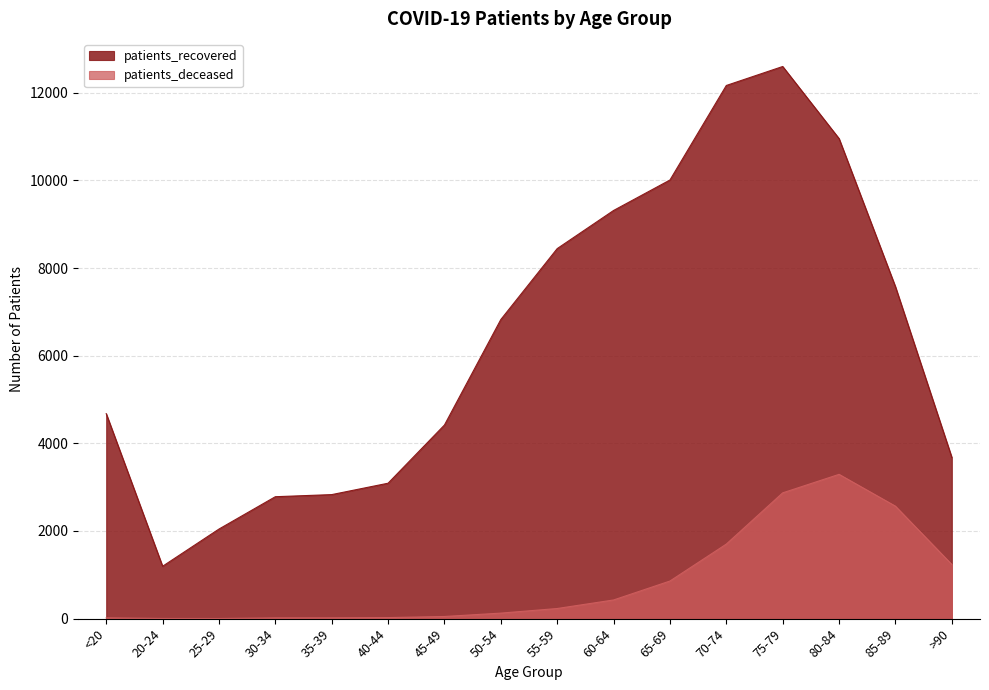

What is the value of the patients_deceased point at the 4th from the left?

17